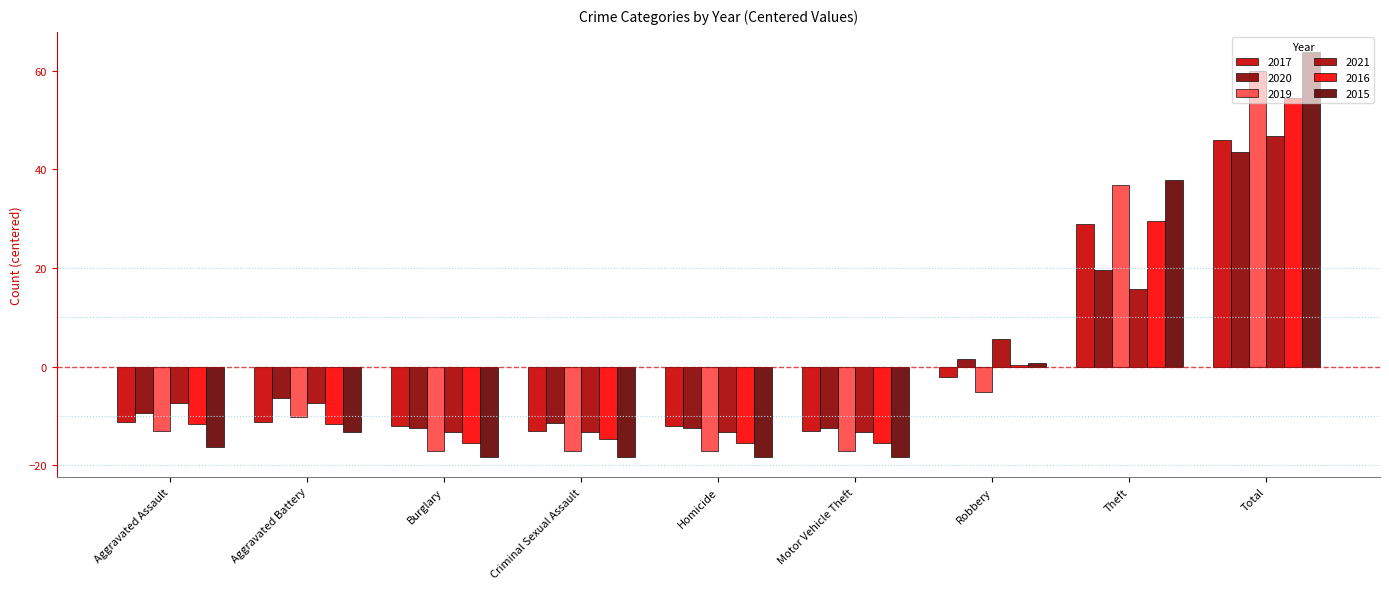

Which category has the highest value in the 2021 series?

Total